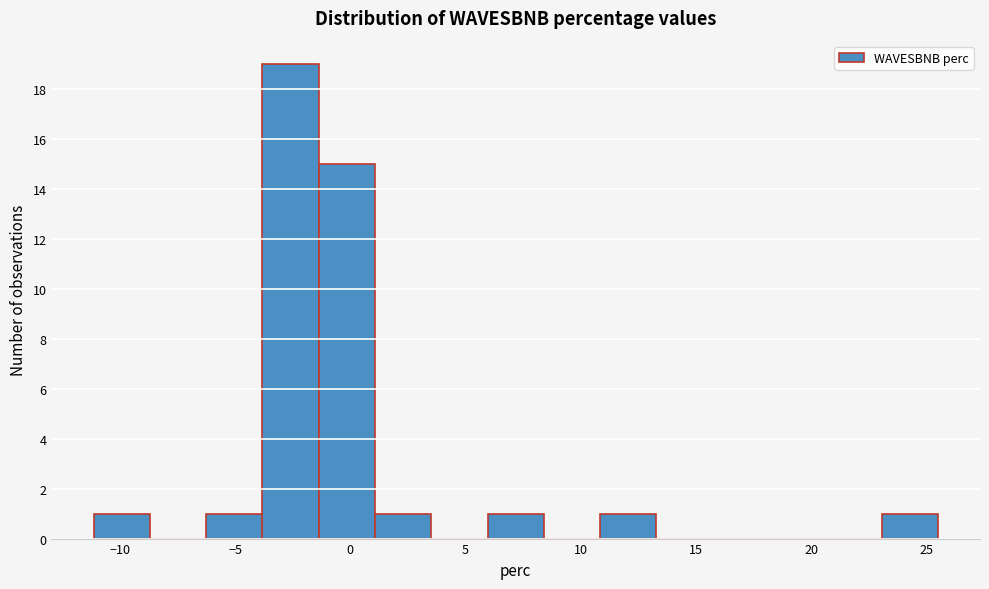

Reading left to right, transcribe this chart: for each bar, give the range it covers on the x-axis and its height. Neither the bar edges nor the heights are printed on the chart, so give them approximately, as read against the axes.

-11.0 to -8.5: 1
-8.5 to -6.5: 0
-6.5 to -4.0: 1
-4.0 to -1.5: 19
-1.5 to 1.0: 15
1.0 to 3.5: 1
3.5 to 6.0: 0
6.0 to 8.5: 1
8.5 to 11.0: 0
11.0 to 13.5: 1
13.5 to 15.5: 0
15.5 to 18.0: 0
18.0 to 20.5: 0
20.5 to 23.0: 0
23.0 to 25.5: 1